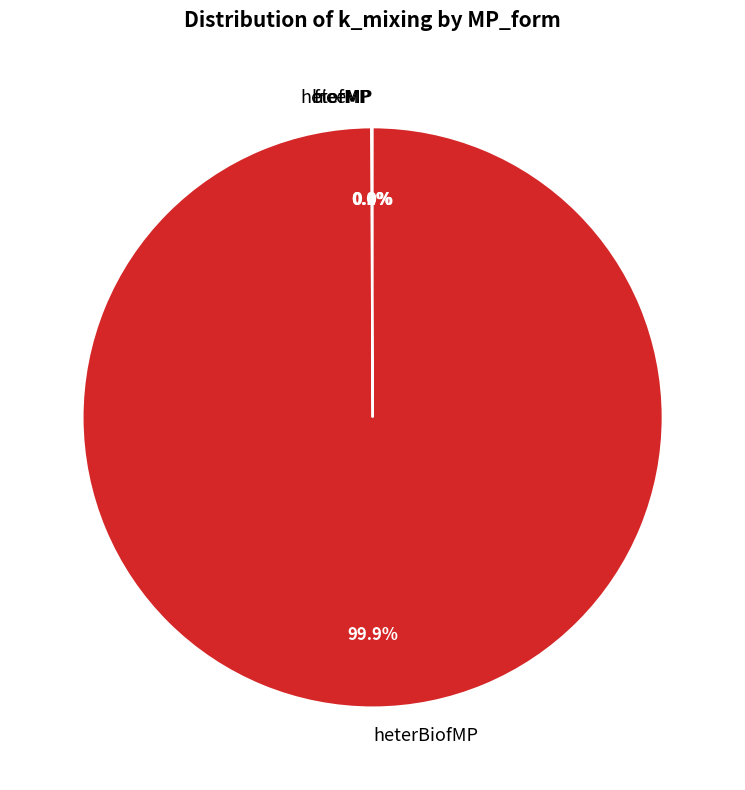

Rank the categories by value from highest to lowest.

heterBiofMP, heterMP, biofMP, freeMP